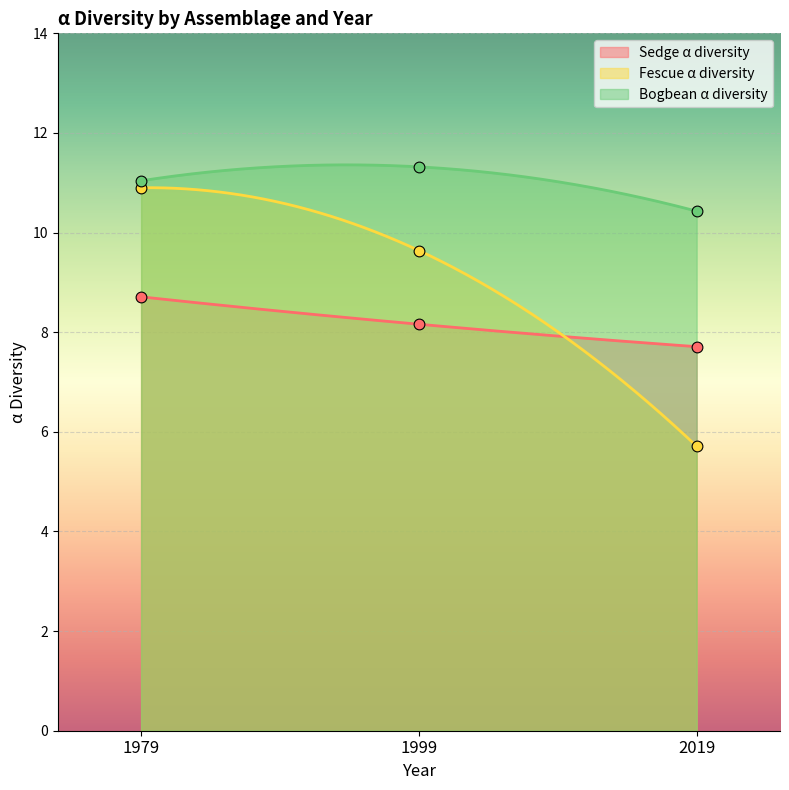

Which series contains the lowest Y value?

Fescue α diversity